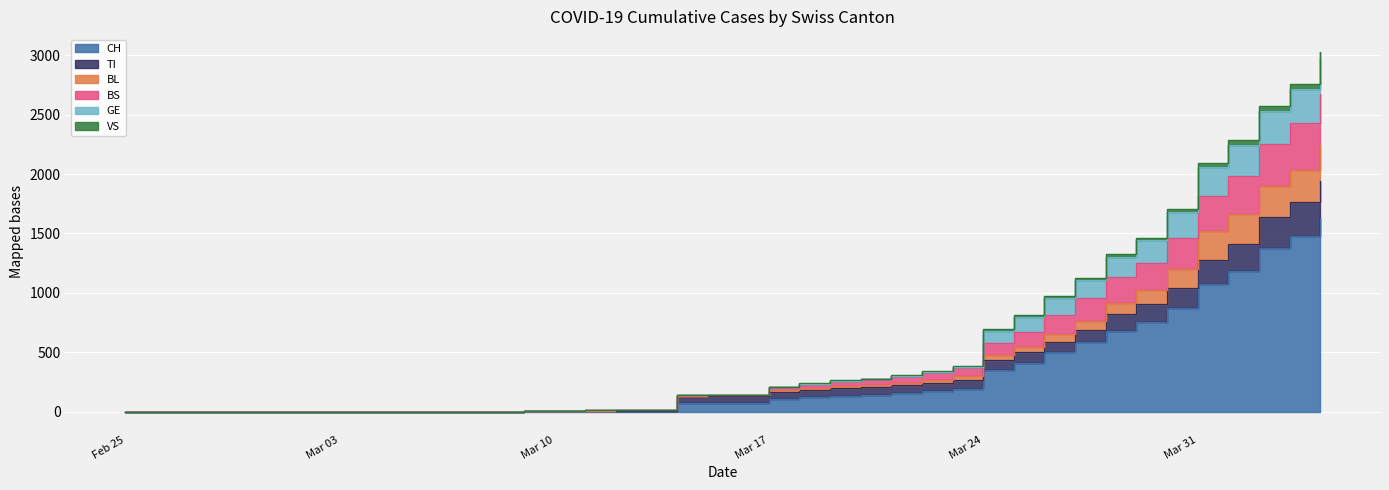

Which series has the largest total across all categories?

BS